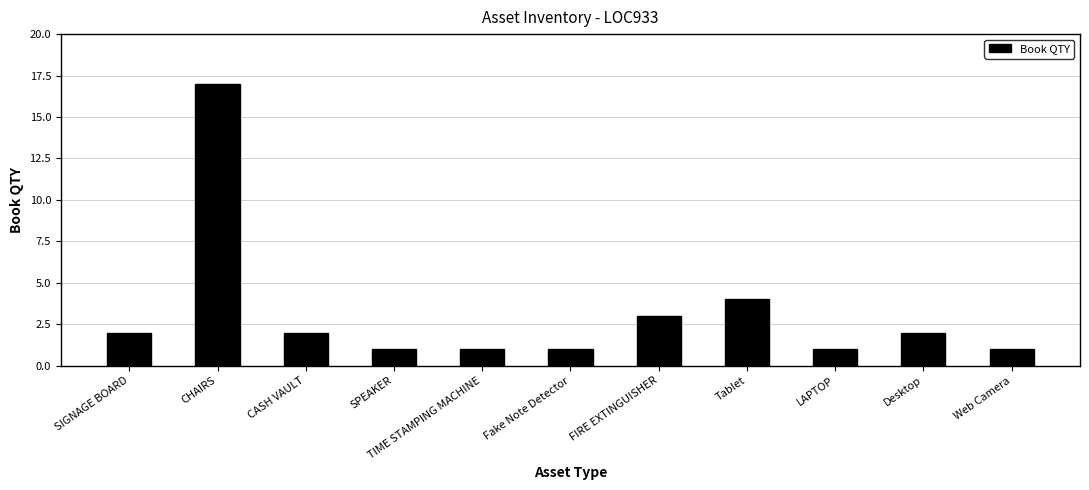

Reading left to right, transcribe all the data shown in this chart.

2	17	2	1	1	1	3	4	1	2	1